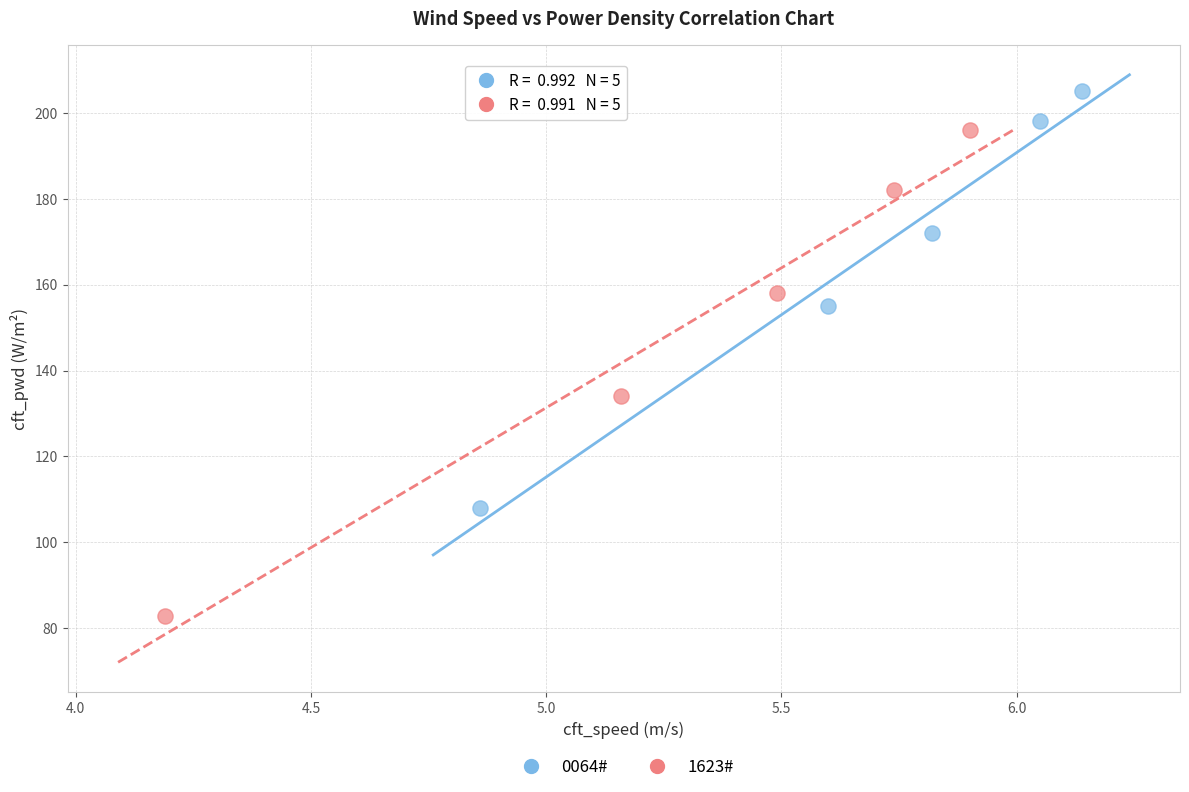

Which series contains the highest Y value?

0064#